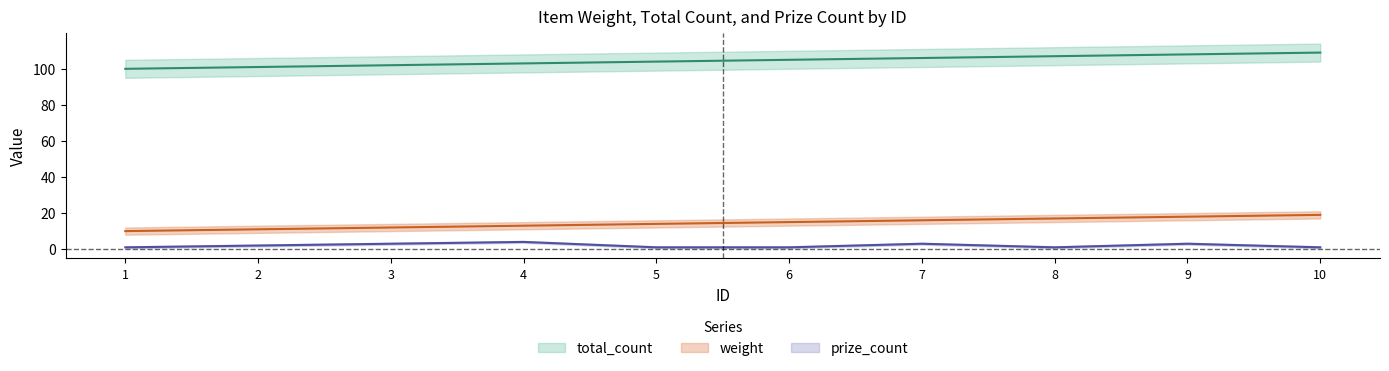

Rank the series at 4 from lowest to highest value.

prize_count, total_count, weight